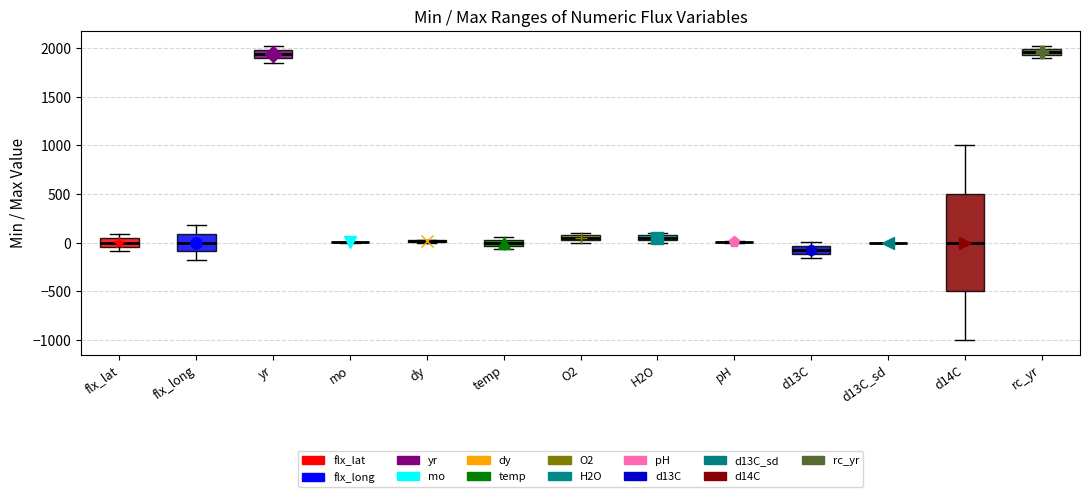

Comparing the boxes themselves (not the whiskers), which one is the tallest?

d14C